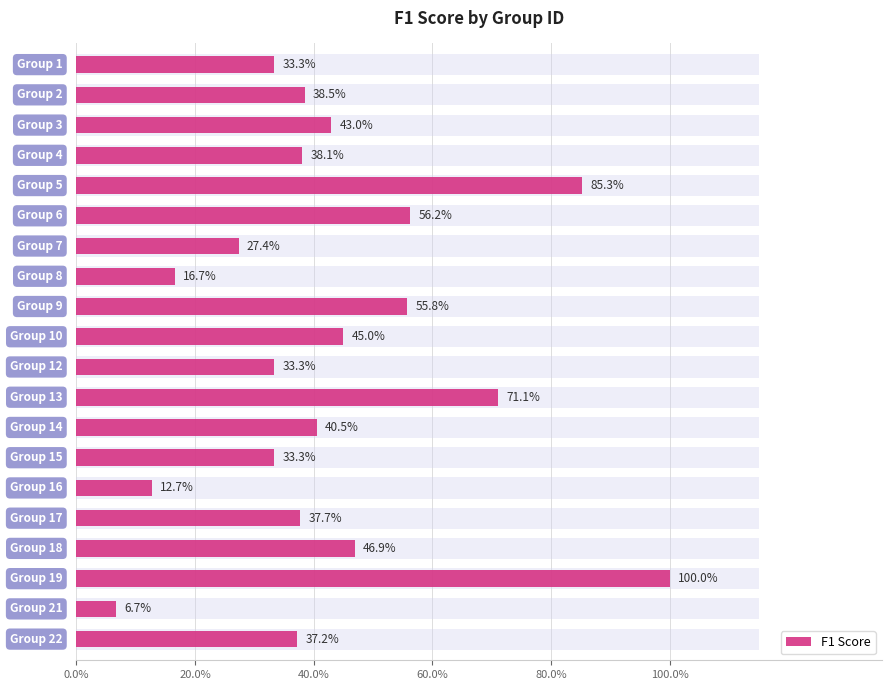

Are the bars grouped side by side (vs. stacked)?

No